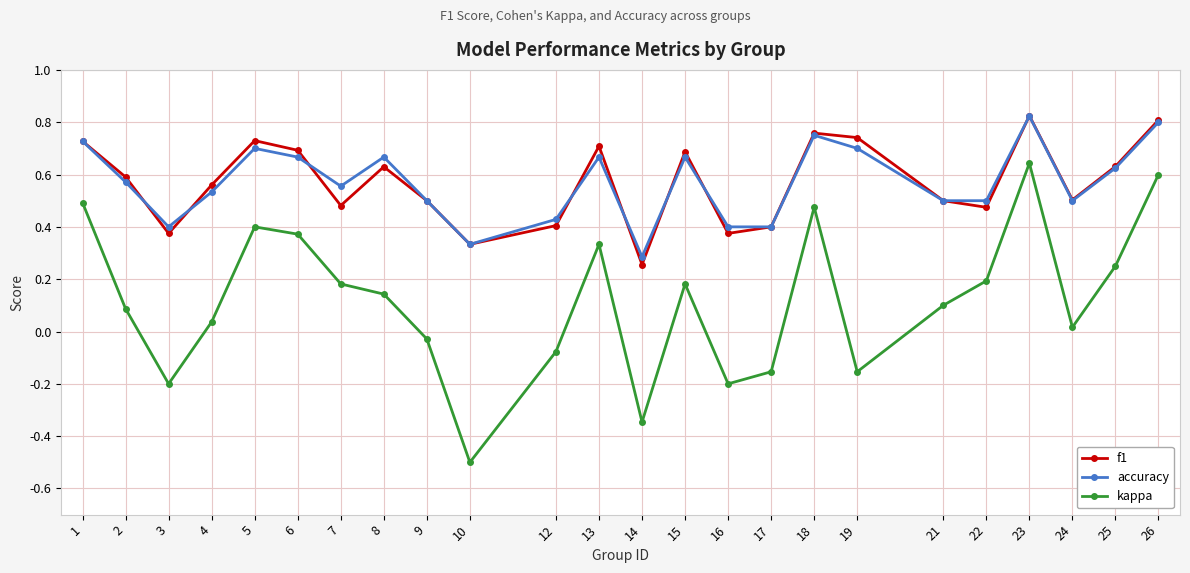

True or false: kappa and f1 intersect in this chart.

False